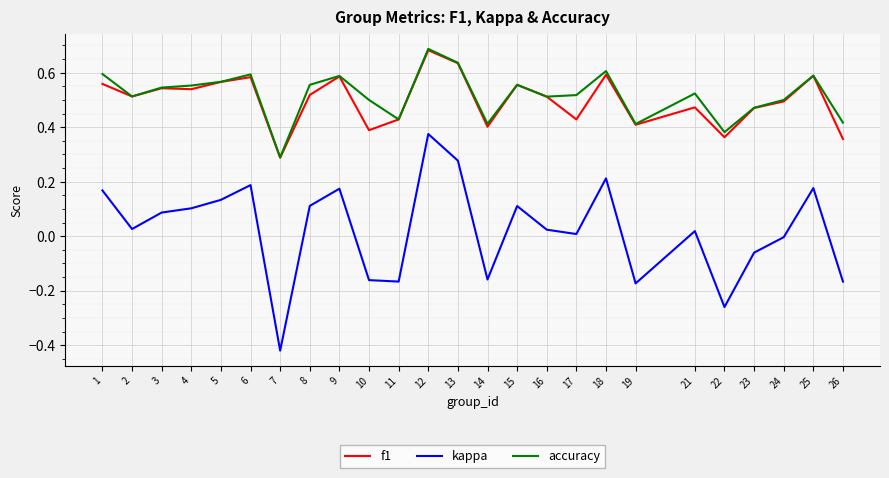

Where is the first local minimum for accuracy?

2